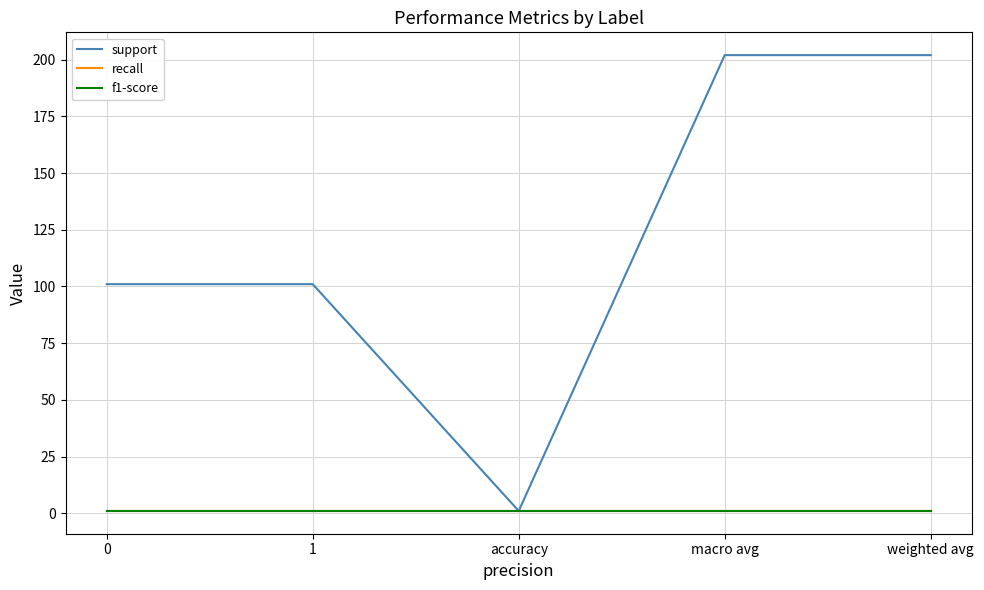

Does the chart have visible grid lines?

Yes